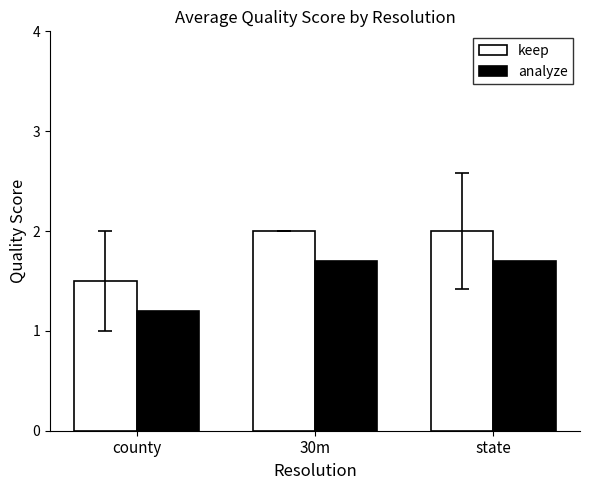

List the series in order of their peak value, highest first.

keep, analyze